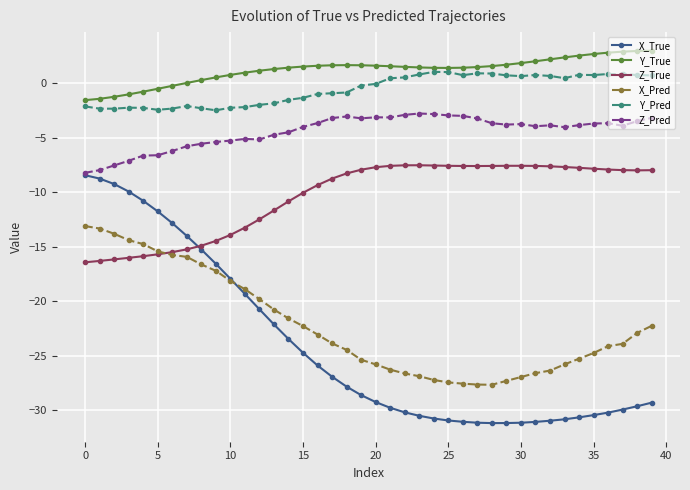

Which series has the largest total across all categories?

Y_True